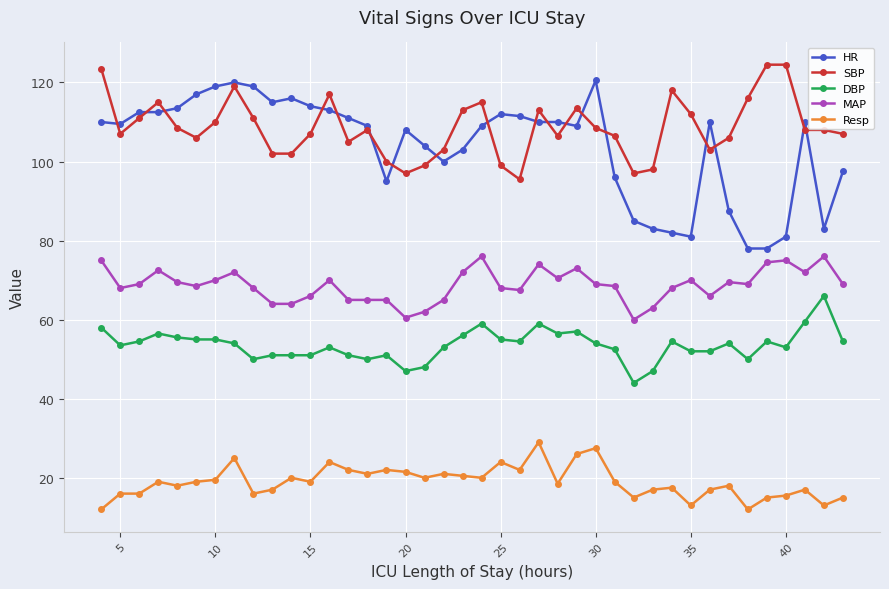

True or false: HR has more than 1 points higher than both neighbors.

True